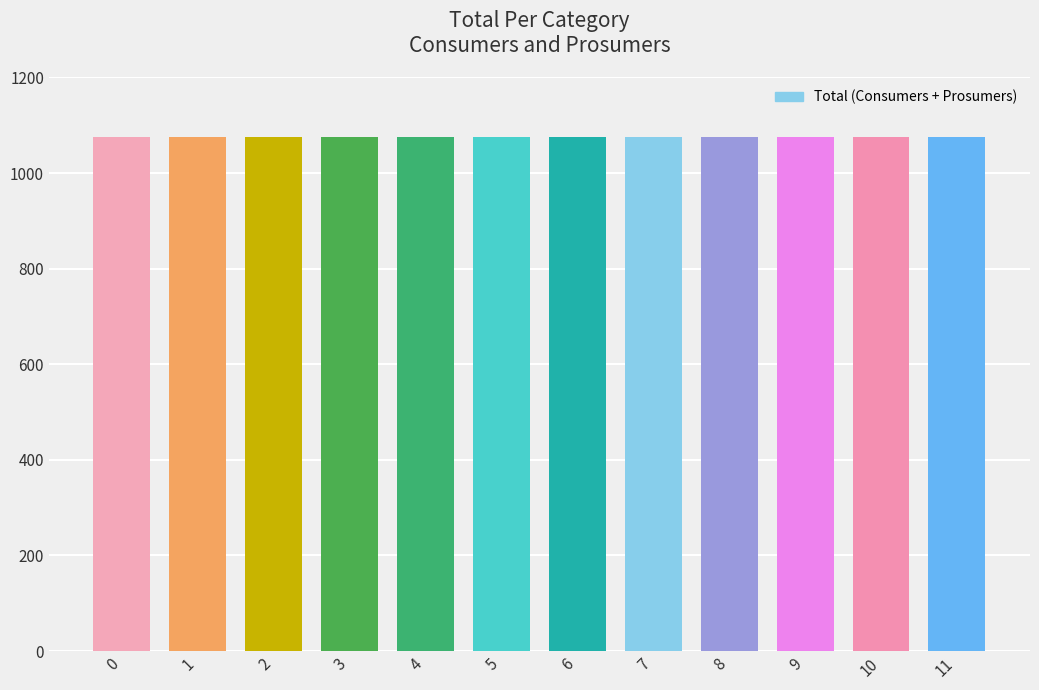

What is the value of the Prosumers bar at the 11th from the left?

440